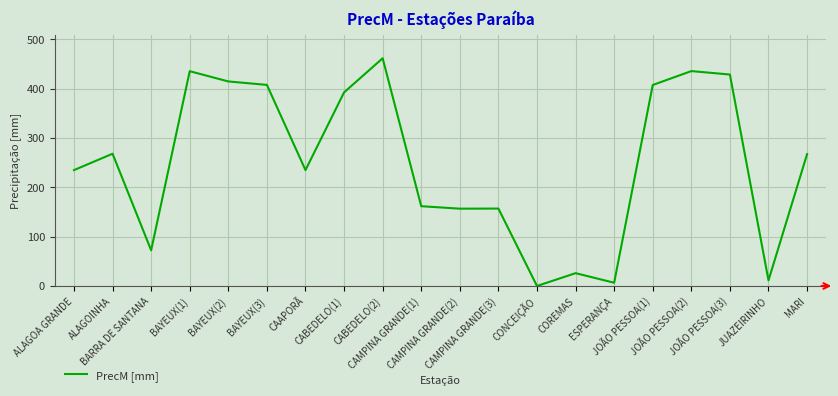

What is the difference between the maximum and minimum values?

461.8